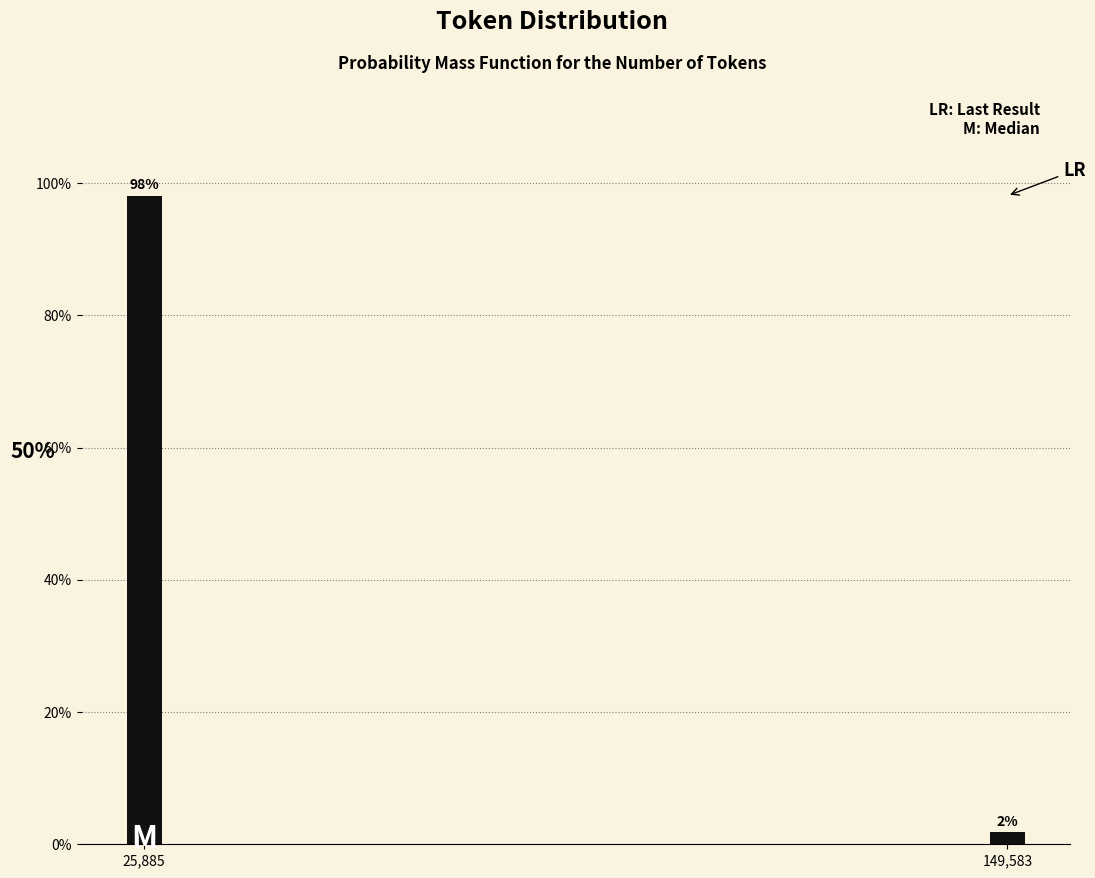

Between 149,583 and 25,885, which is larger?

25,885